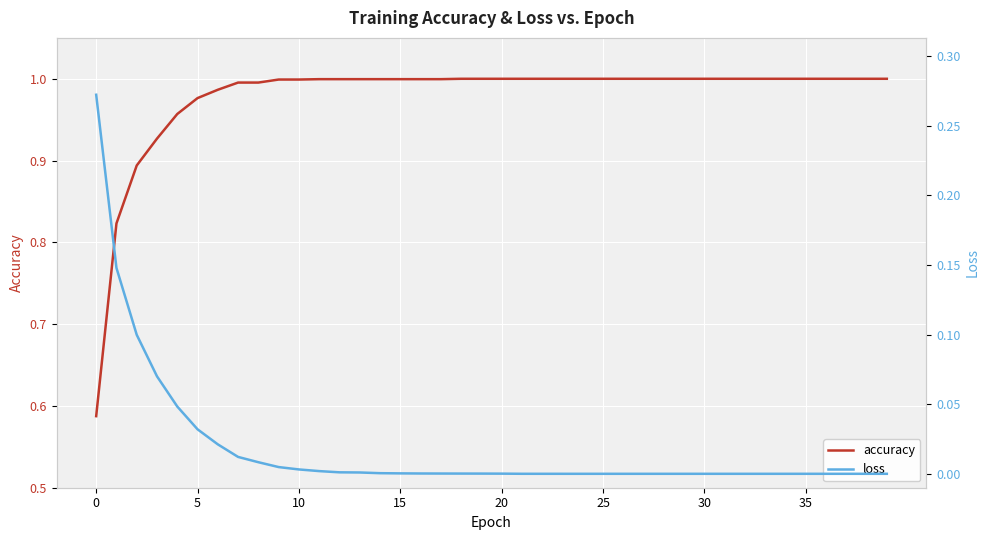

The value of accuracy at 5 is 1.5. True or false?

False